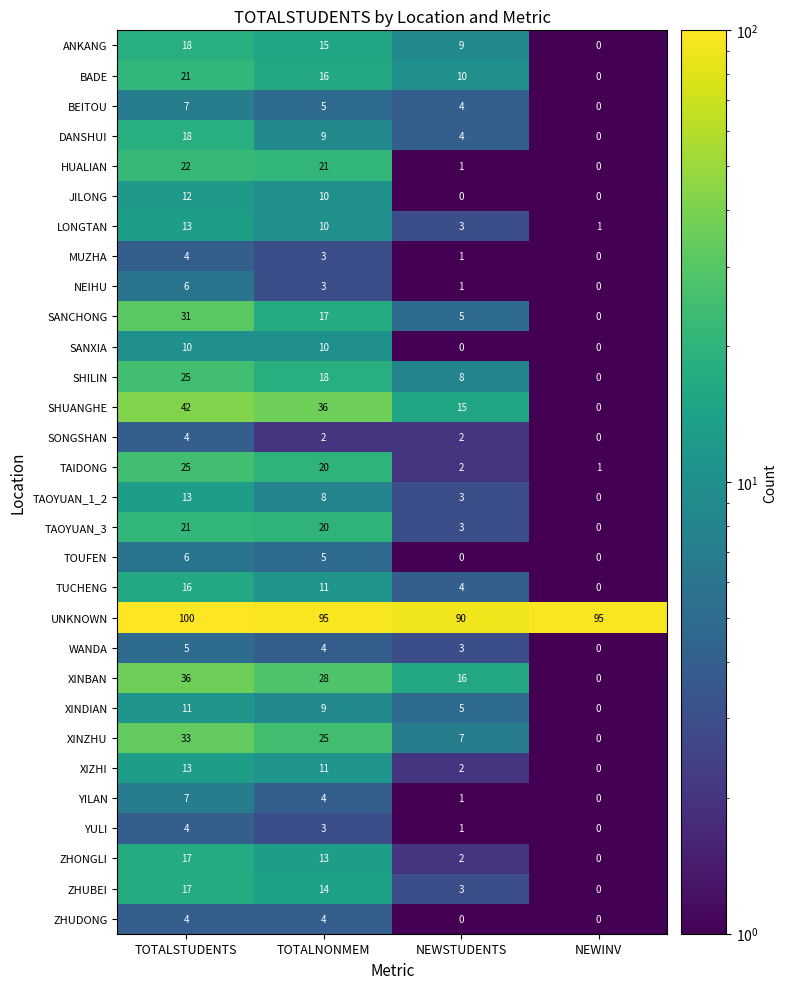

What is the average value of the TUCHENG series?

8